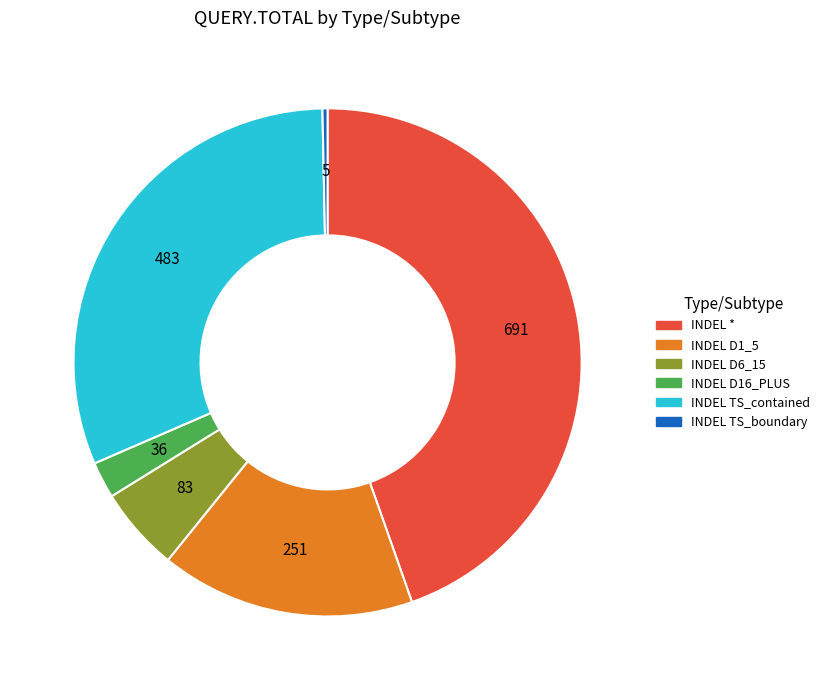

What is the ratio of the value at INDEL TS_contained to the value at INDEL *?

0.7